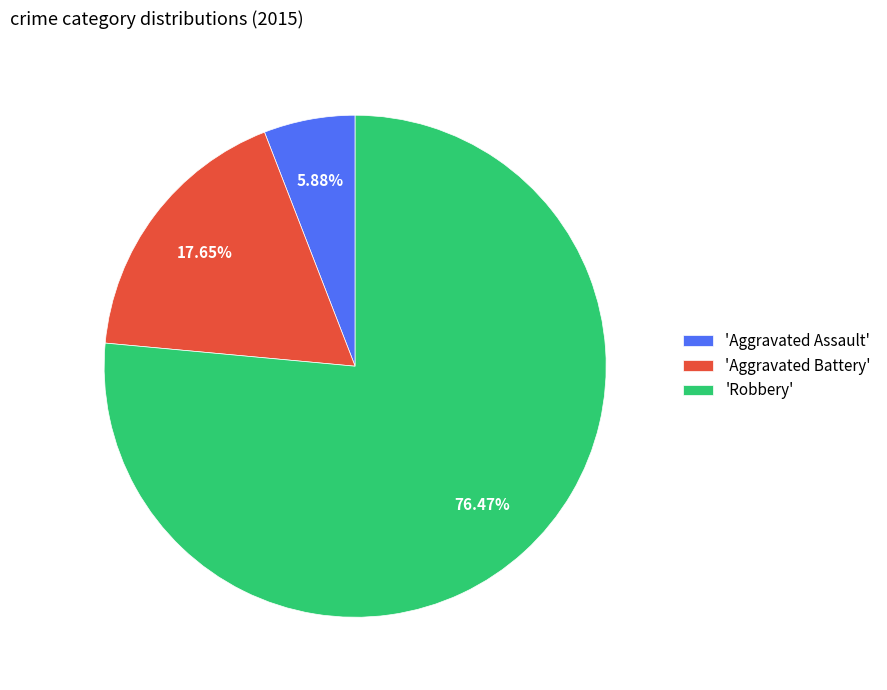

Do 'Robbery' and 'Aggravated Battery' together represent more than half of the pie?

Yes